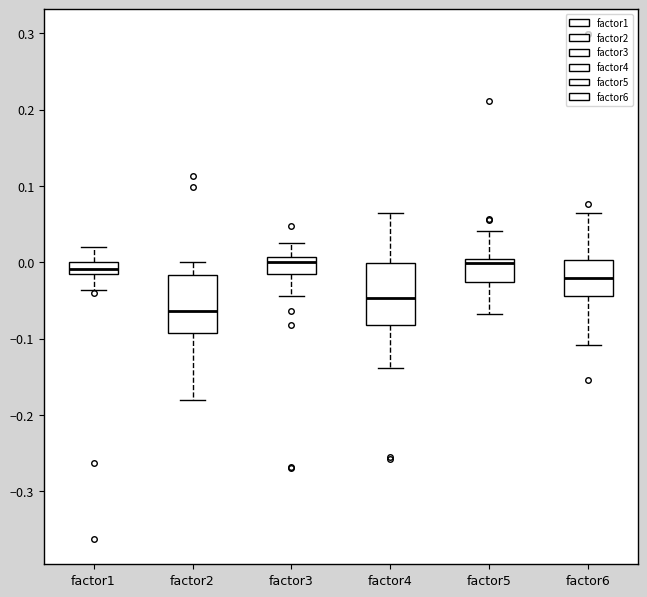

Where is the upper edge of the box for factor5 on the y-axis? The values are not printed on the chart, so give them approximately, as read against the axis.

0.00